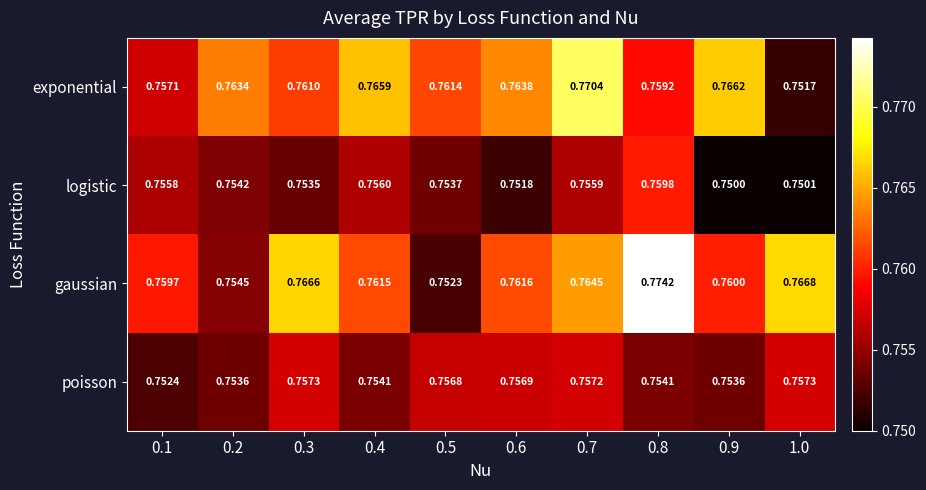

Rank the series by their maximum value, from lowest to highest.

poisson, logistic, exponential, gaussian